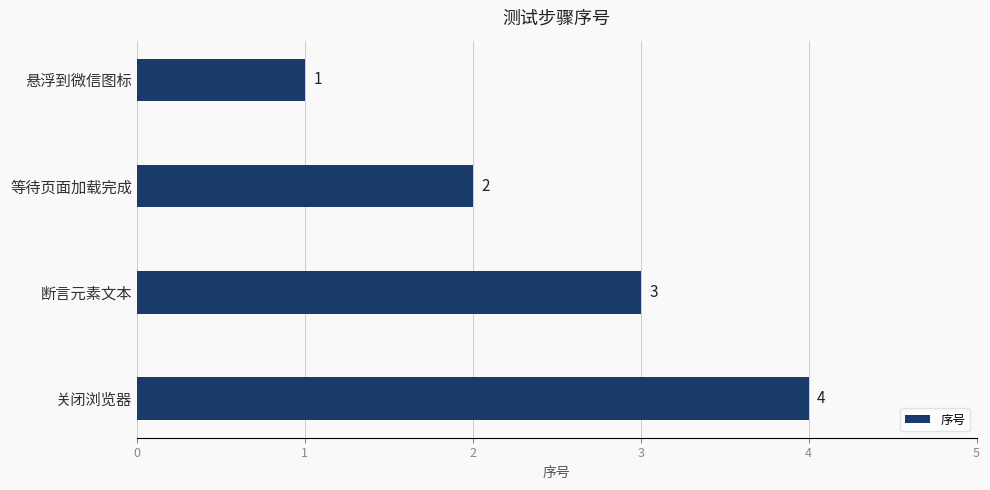

What is the label of the 4th bar from the top?

关闭浏览器